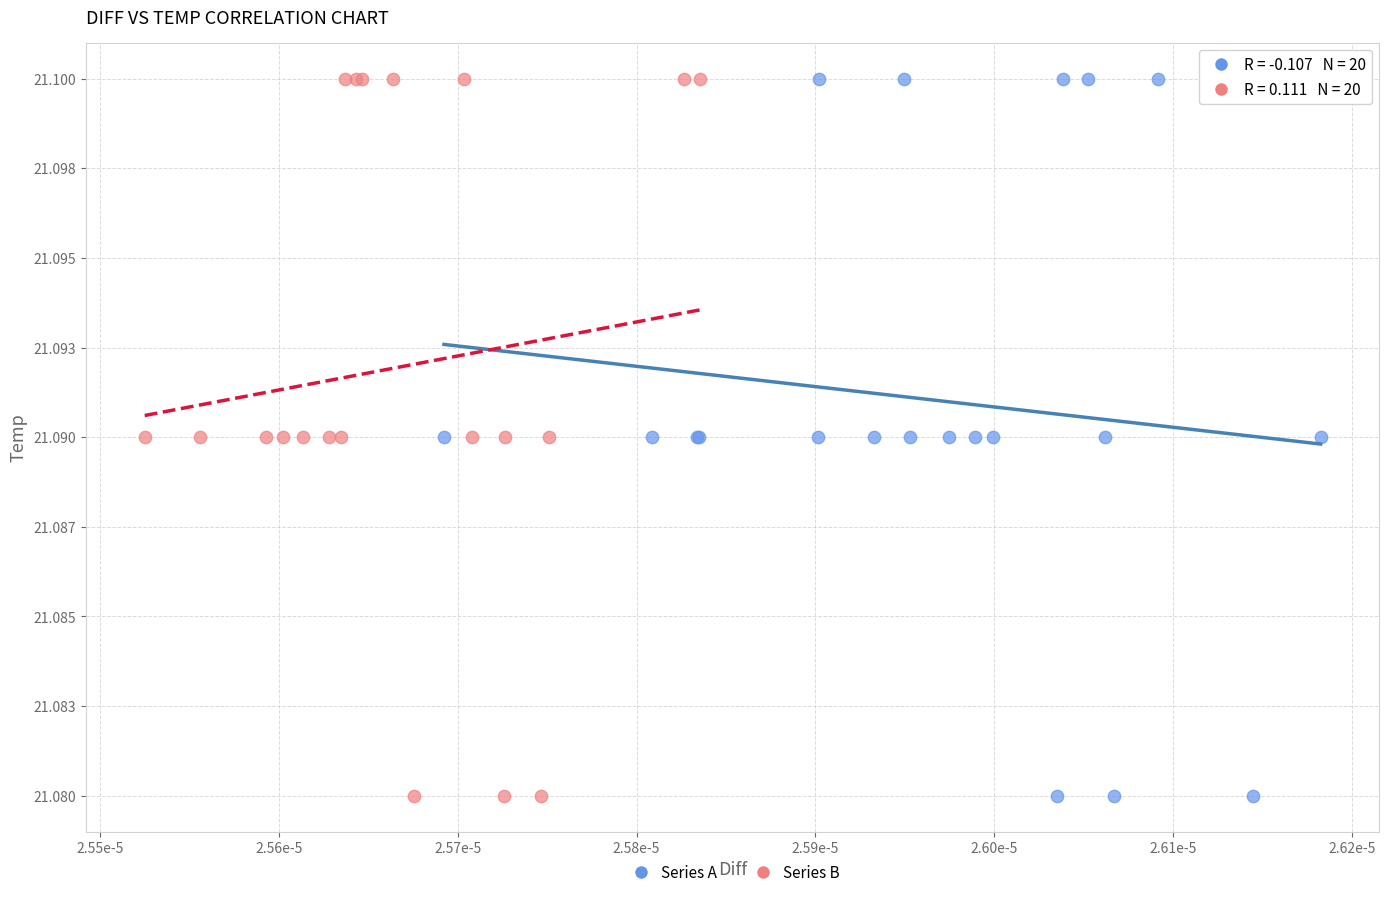

What are all the series names shown in the legend?

Series A, Series B